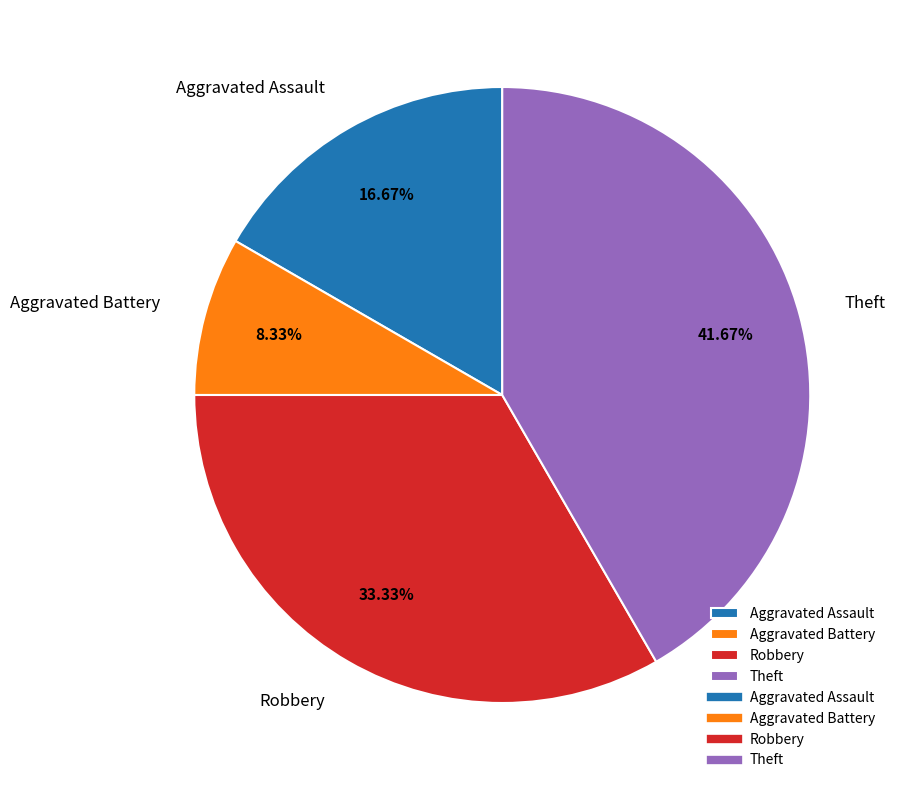

What is the largest slice in the pie chart?

Theft